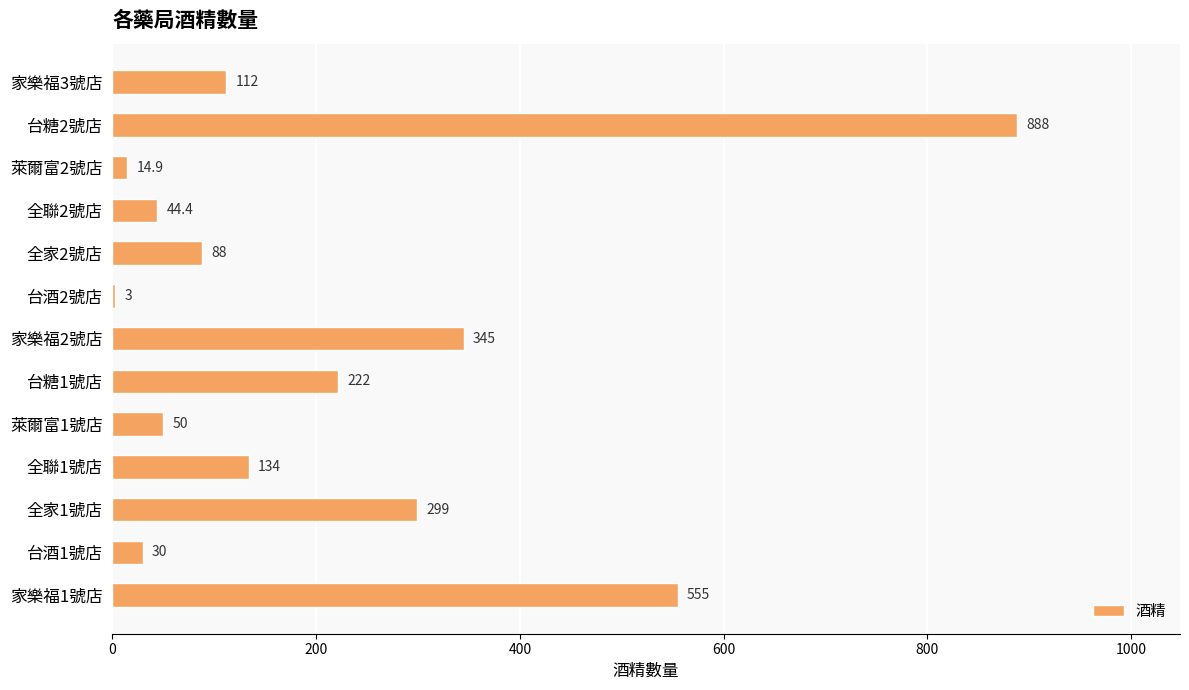

What is the greatest value displayed?

888.0